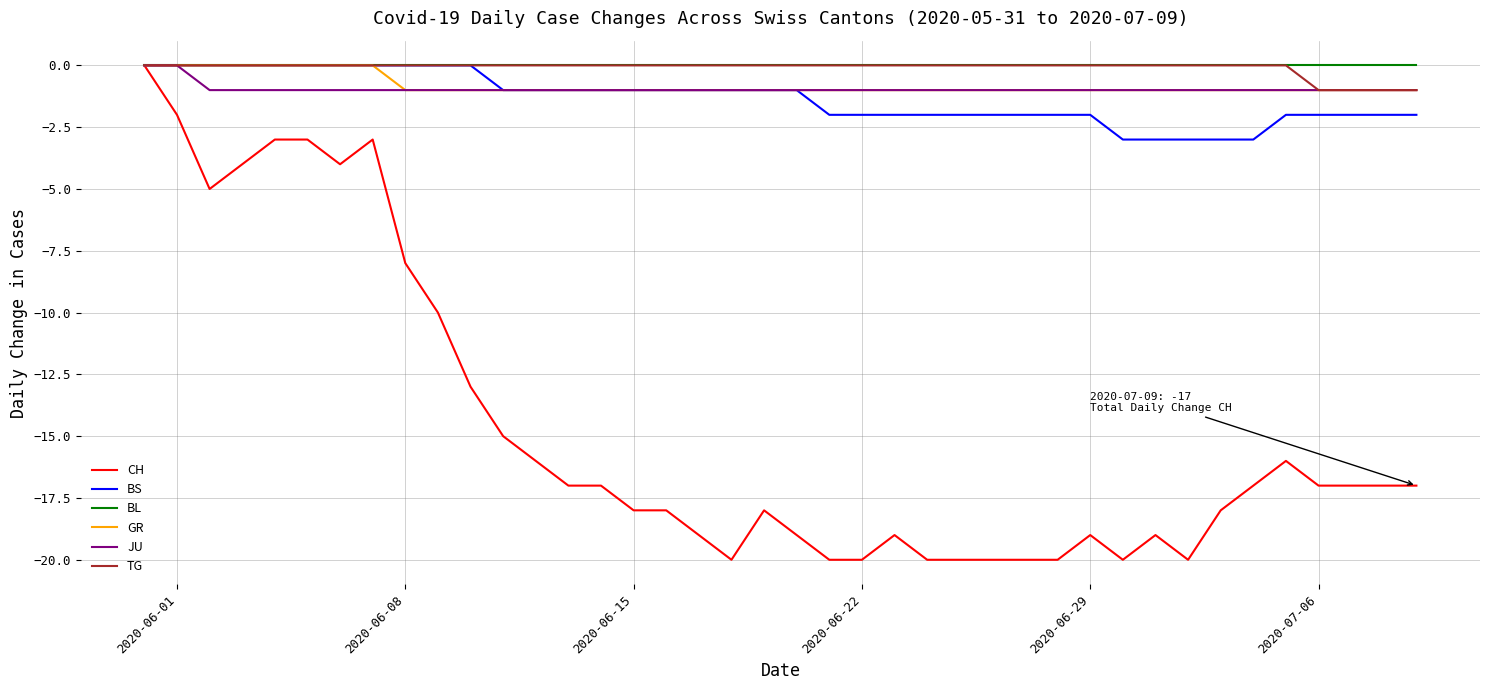

What is the minimum value for JU?

-1